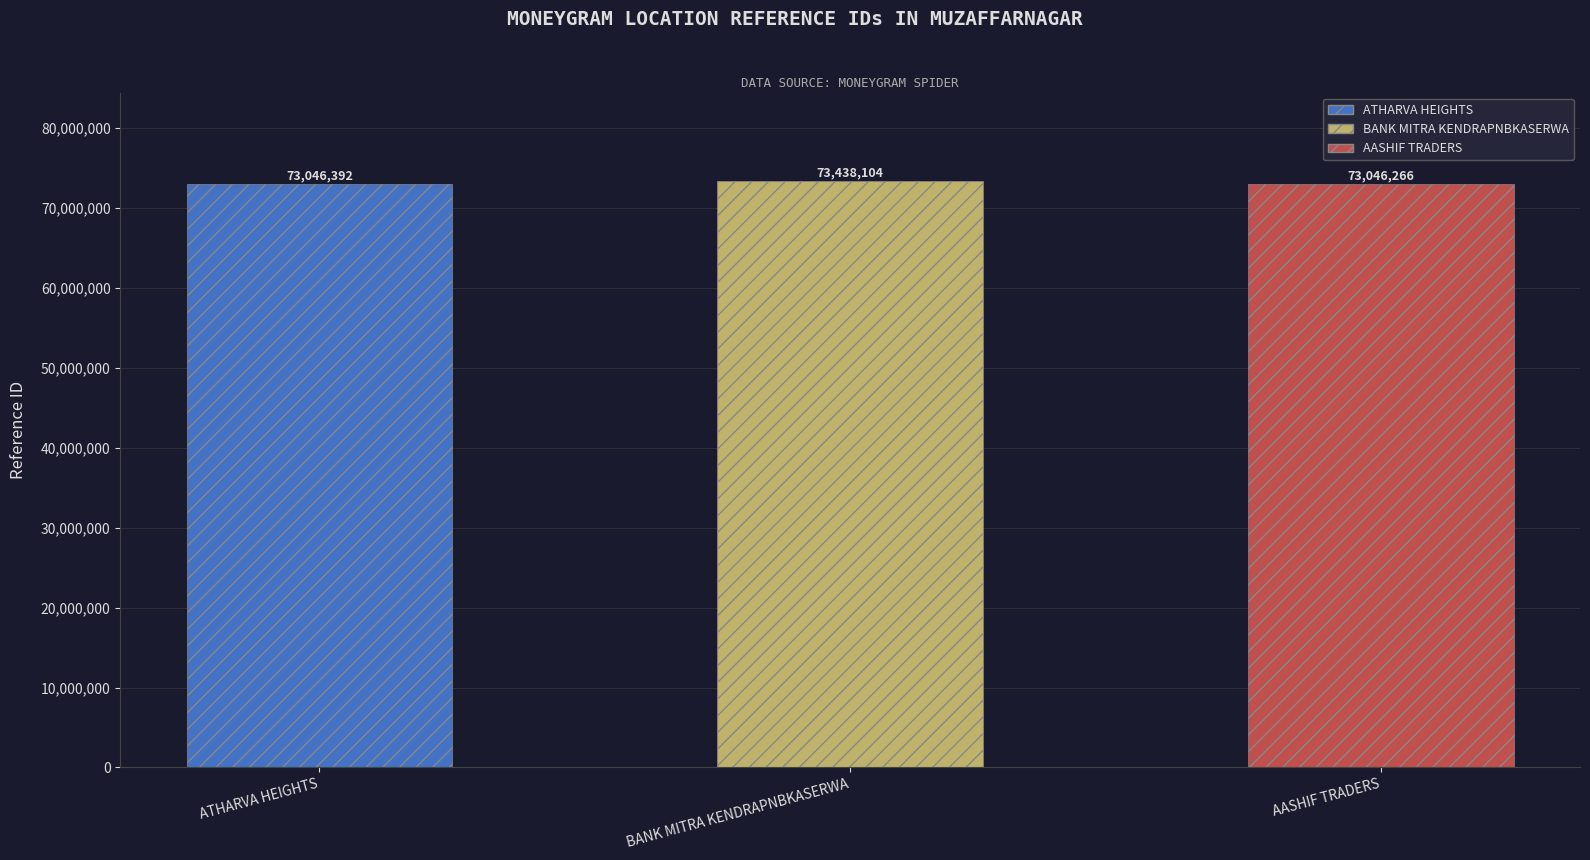

Approximately how many times larger is the value at ATHARVA HEIGHTS compared to BANK MITRA KENDRAPNBKASERWA?

1.0